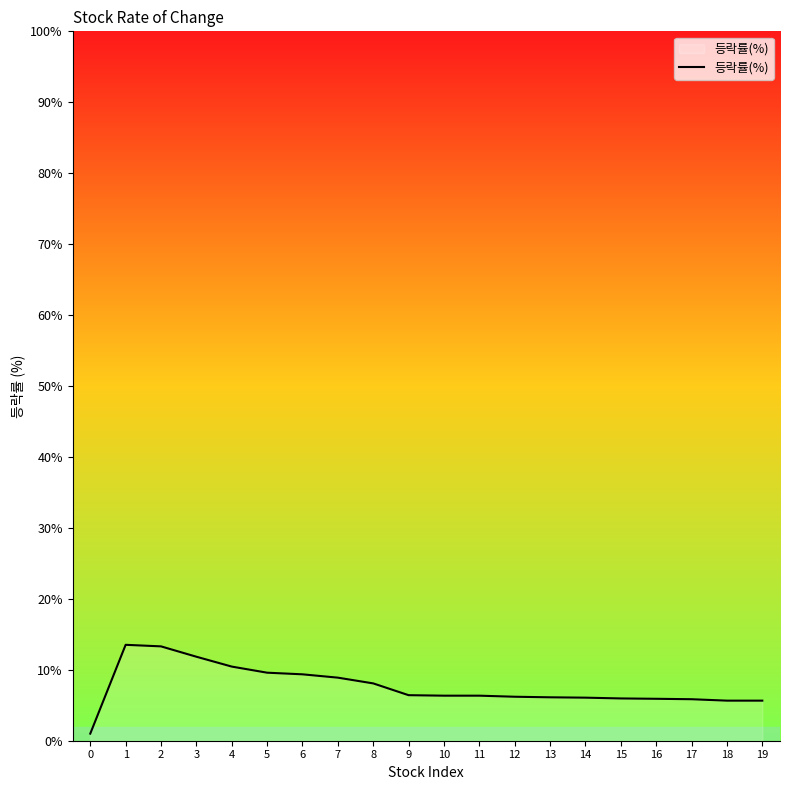

What is the average value?

7.6